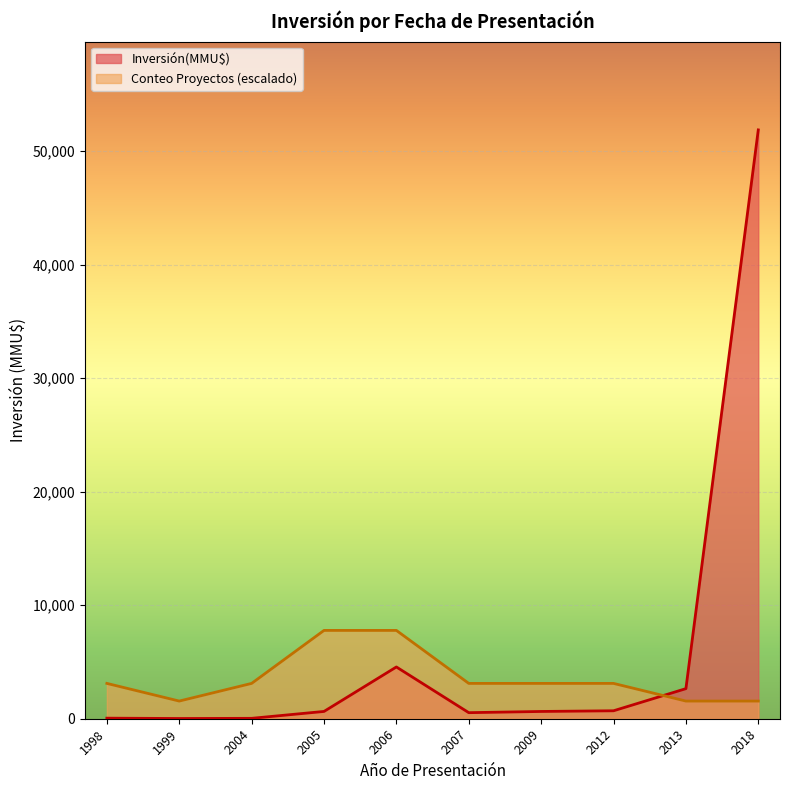

True or false: Conteo has more than 1 interior local peaks.

False